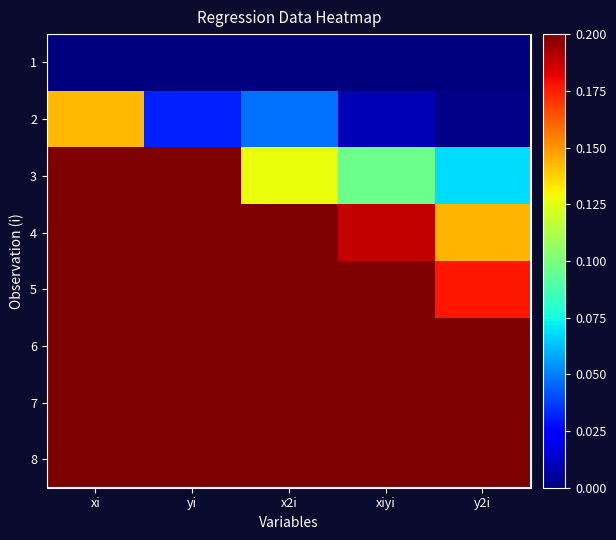

Reading left to right, list all the values displayed in this chart.

1: xi=0.0	yi=0.0	x2i=0.0	xiyi=0.0	y2i=0.0
2: xi=0.1	yi=0.0	x2i=0.0	xiyi=0.0	y2i=0.0
3: xi=0.3	yi=0.2	x2i=0.1	xiyi=0.1	y2i=0.1
4: xi=0.4	yi=0.4	x2i=0.2	xiyi=0.2	y2i=0.1
5: xi=0.6	yi=0.4	x2i=0.4	xiyi=0.3	y2i=0.2
6: xi=0.7	yi=0.8	x2i=0.6	xiyi=0.6	y2i=0.7
7: xi=0.9	yi=0.6	x2i=0.8	xiyi=0.5	y2i=0.3
8: xi=1.0	yi=1.0	x2i=1.0	xiyi=1.0	y2i=1.0